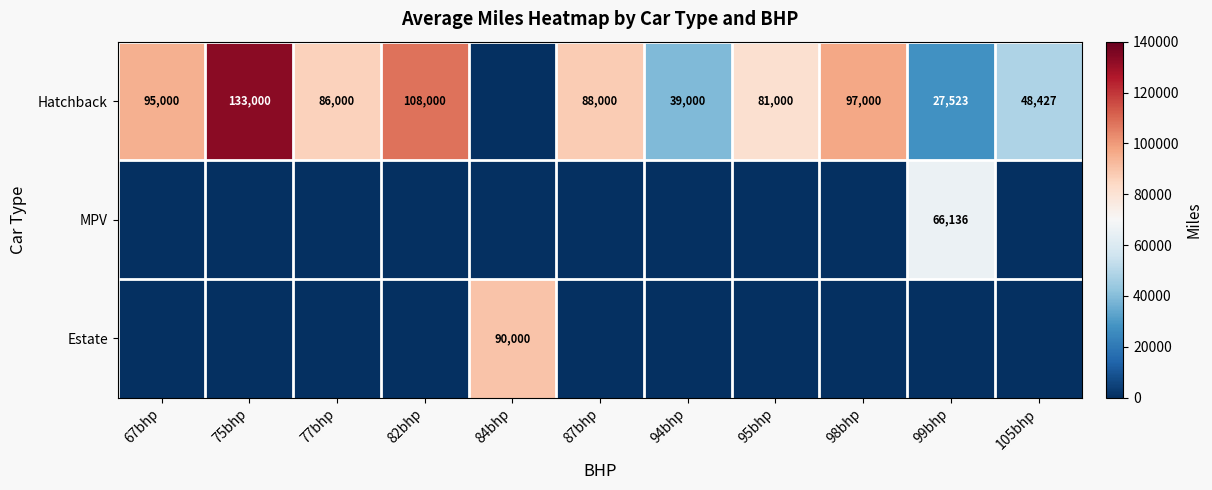

Which label corresponds to the largest value in the chart?

75bhp